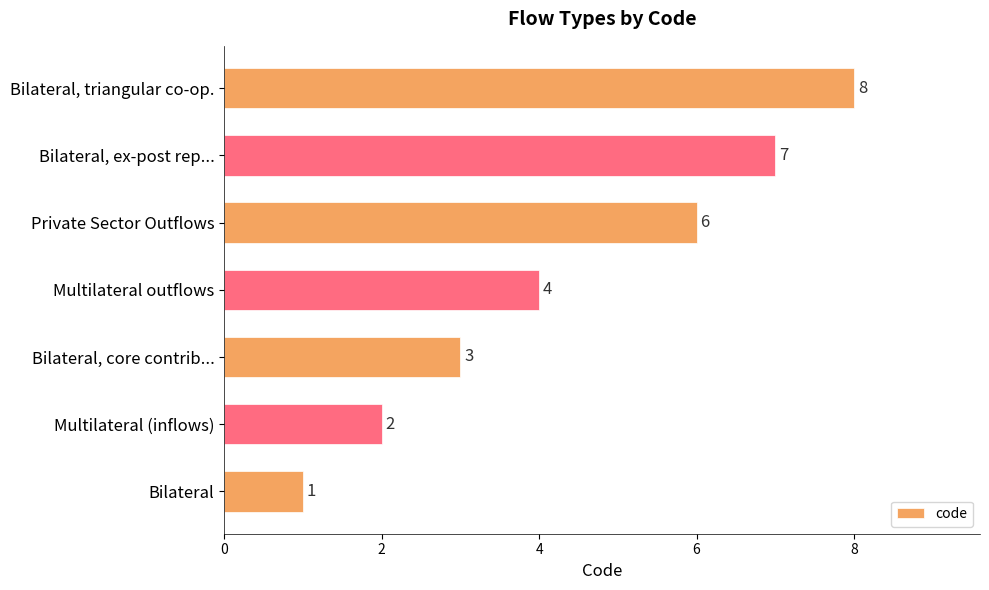

What is the change in value from Bilateral to Multilateral (inflows)?

+1